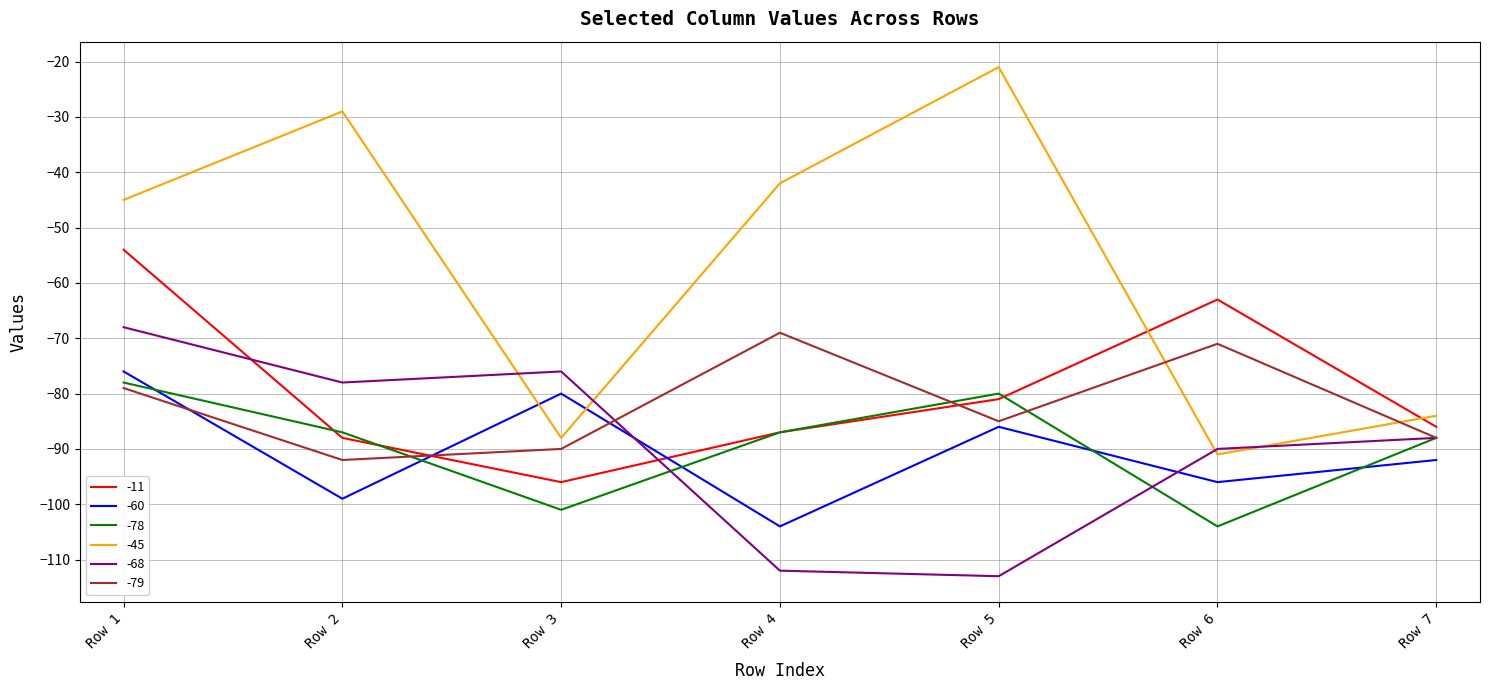

What is the minimum value for -78?

-104